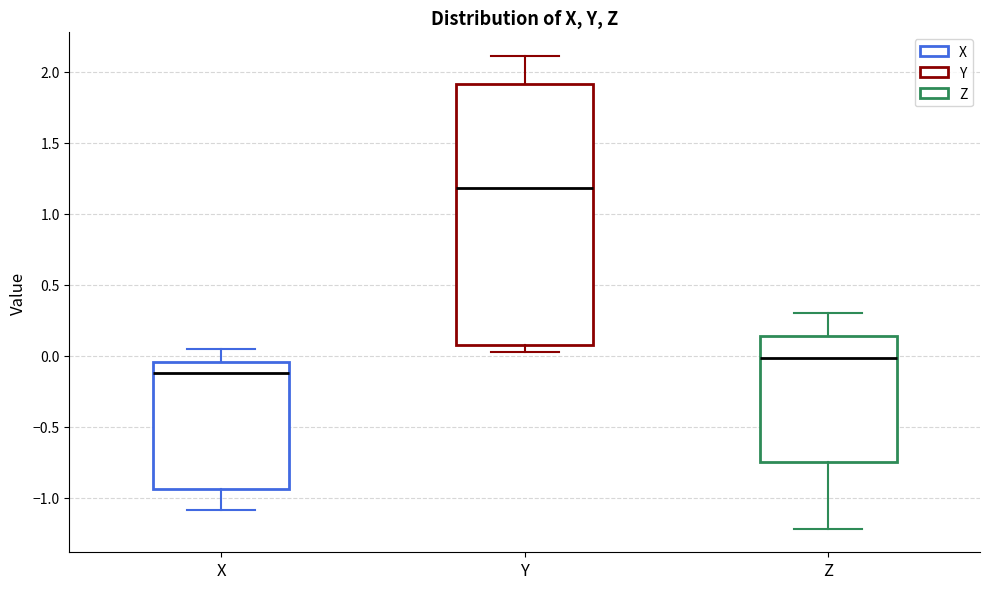

Where is the lower edge of the box for Y on the y-axis? The values are not printed on the chart, so give them approximately, as read against the axis.

0.10